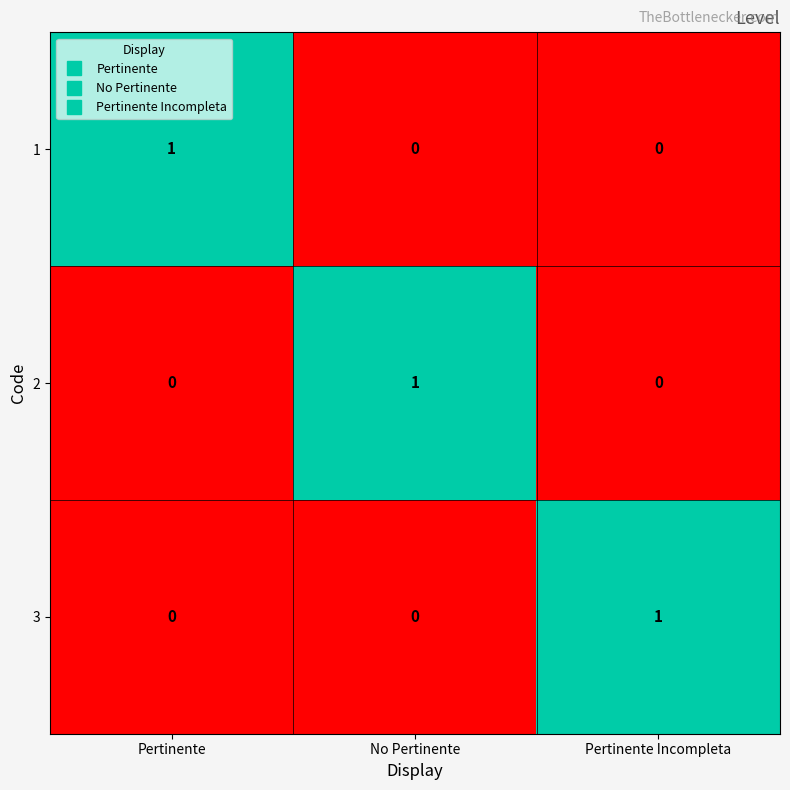

True or false: 1 has a value of 0 at Pertinente Incompleta.

True